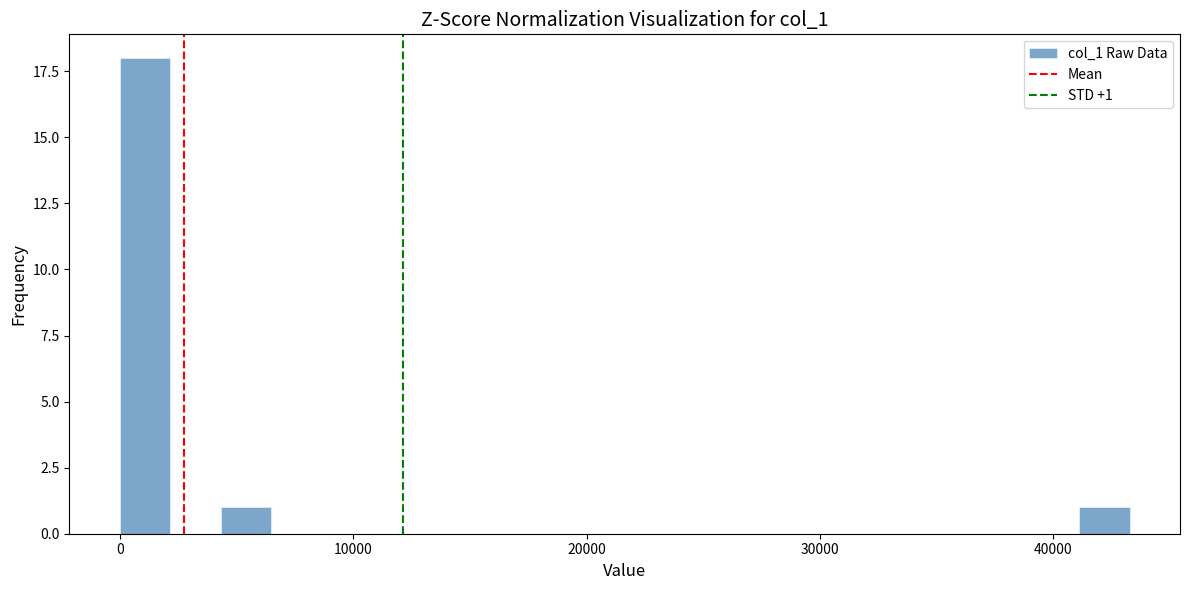

Around what value on the x-axis is the tallest bar? Give the approximate position of its centre, as read against the axis.

1000